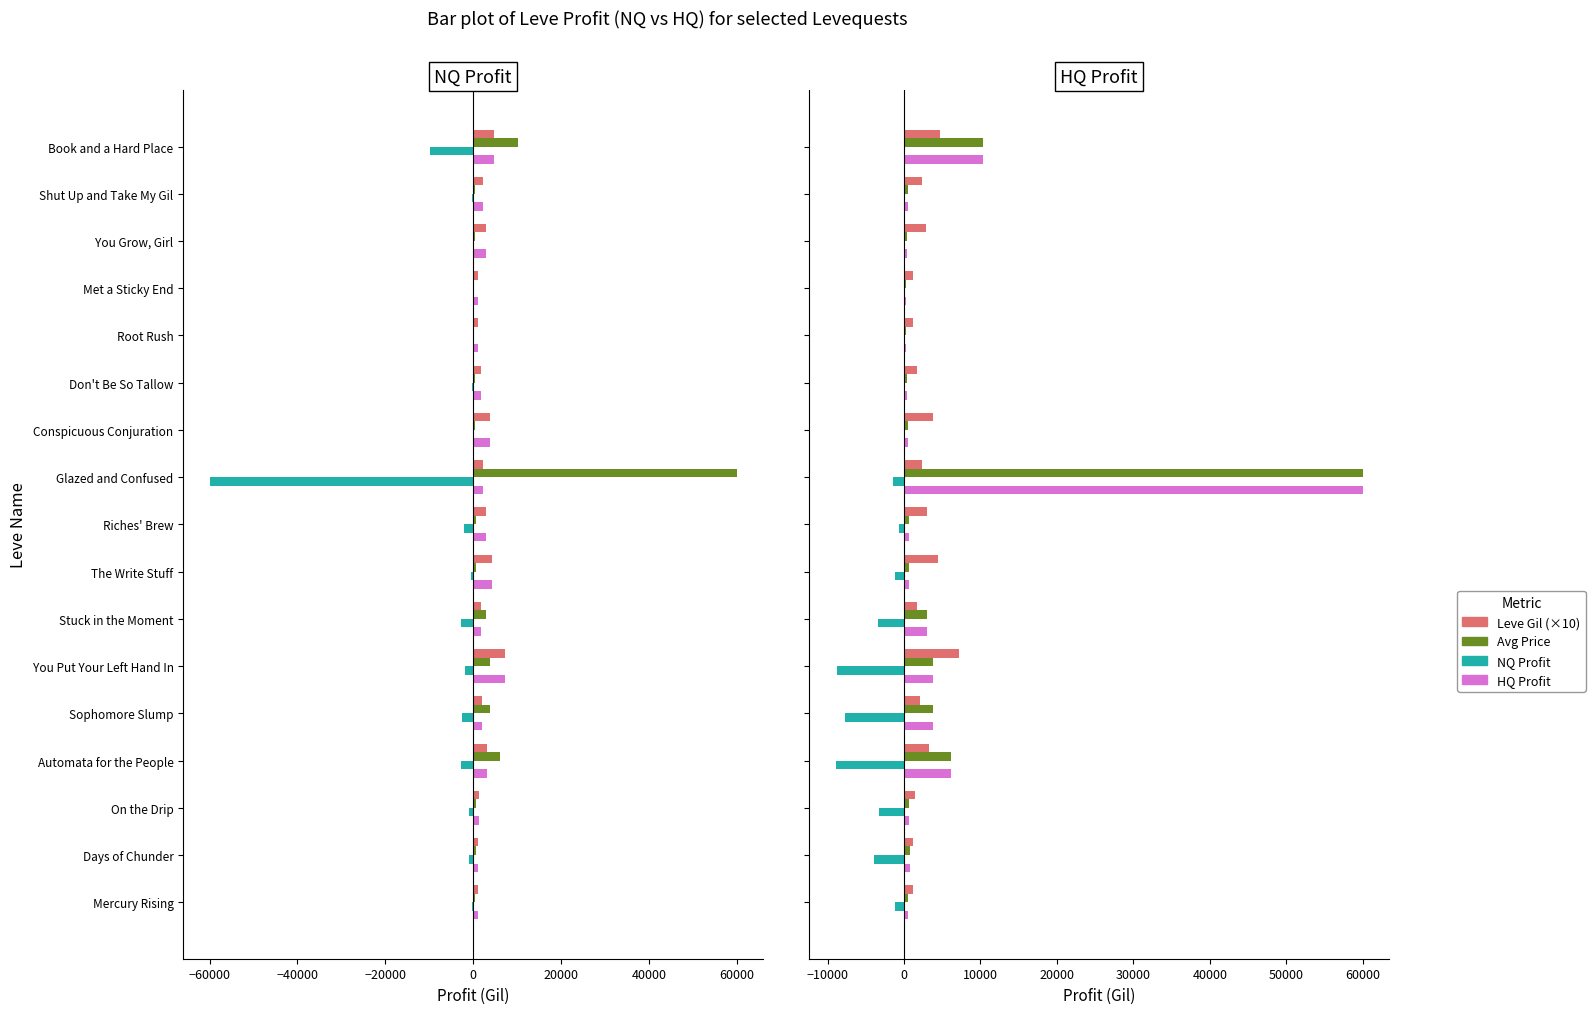

Which series changed the most between You Put Your Left Hand In and The Write Stuff?

NQ Profit